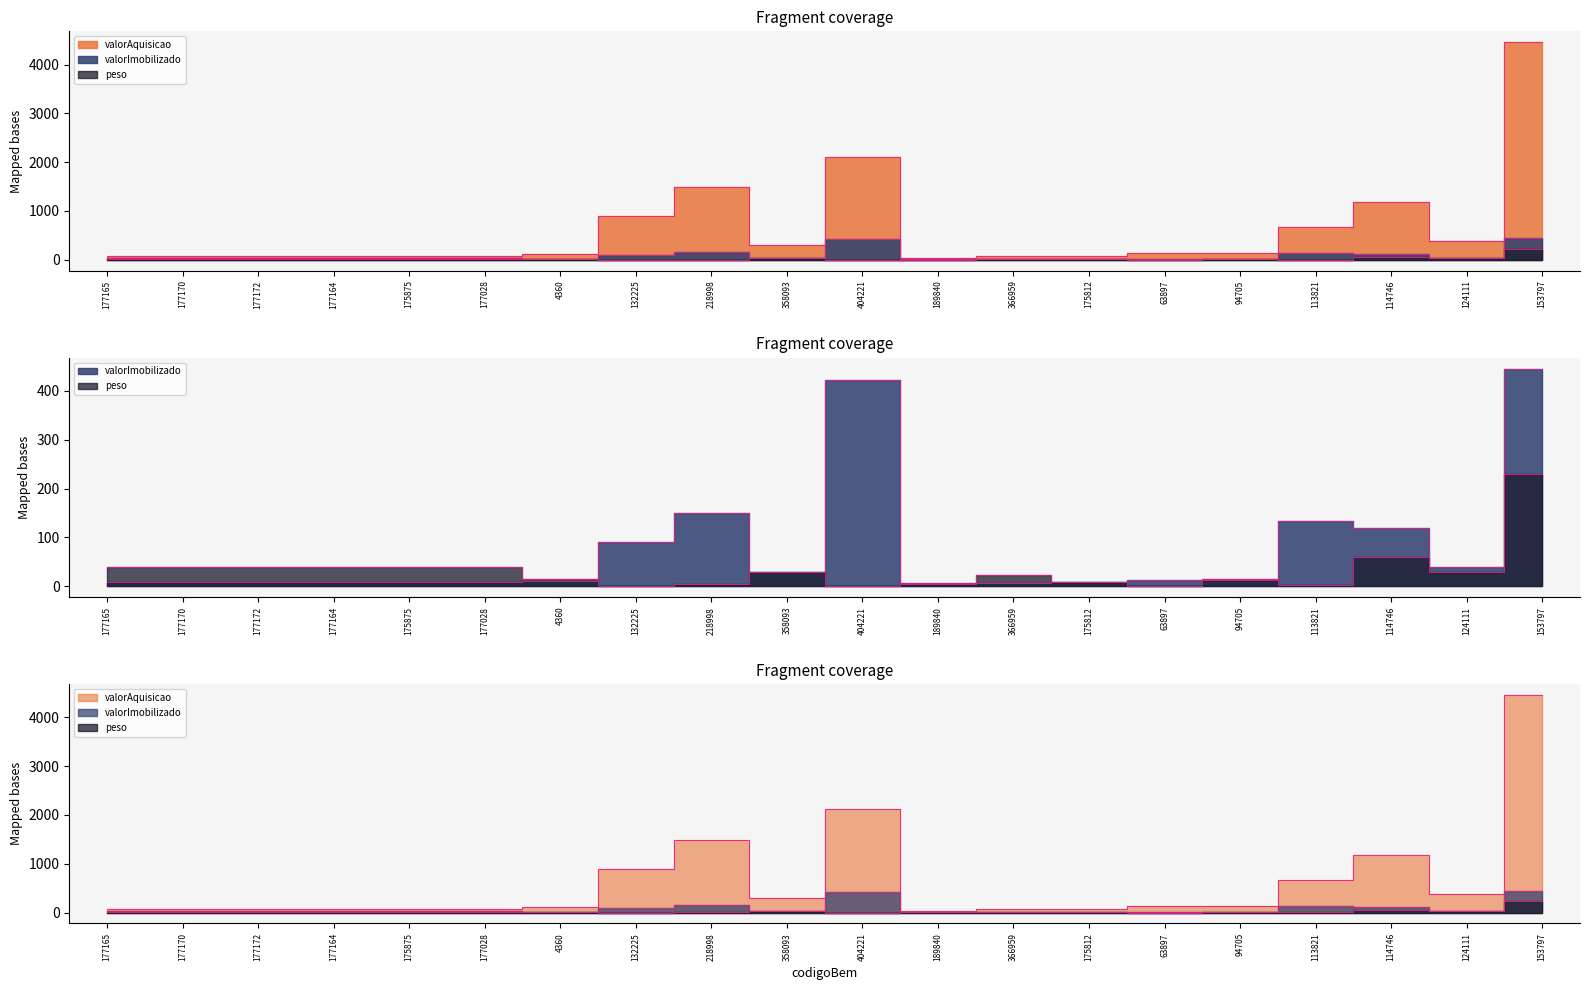

What is the sum of the valorImobilizado values at 94705 and 177028?

22.3